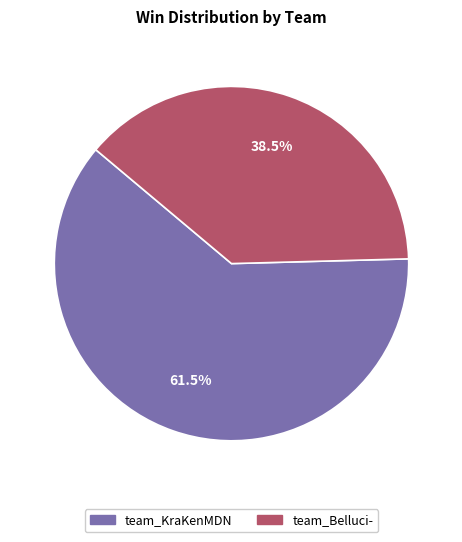

Rank the categories by value from lowest to highest.

team_Belluci-, team_KraKenMDN